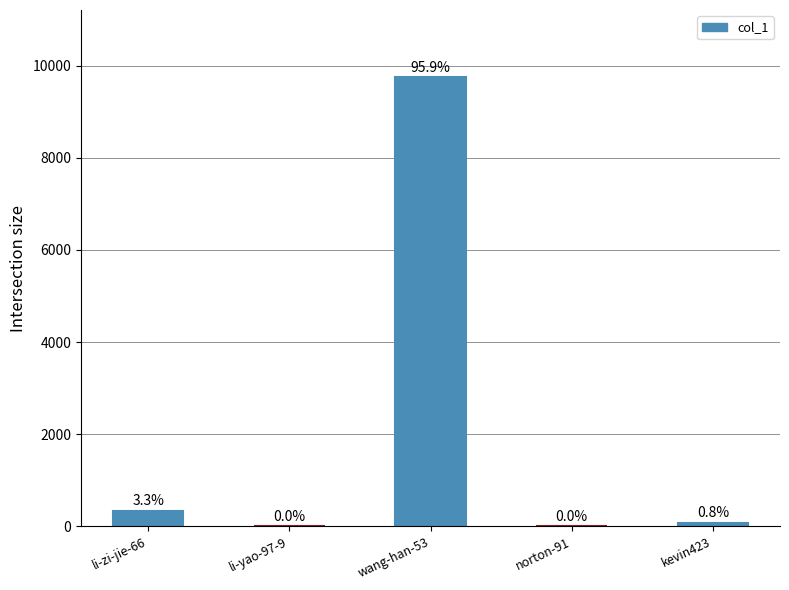

At which label is the value closest to 4875?

li-zi-jie-66